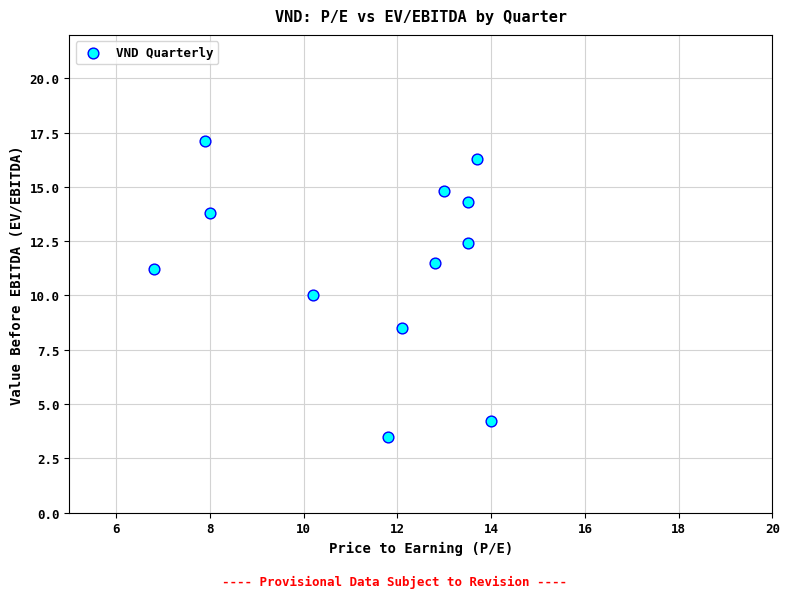

What is the range of Y values (max minus min)?

13.6